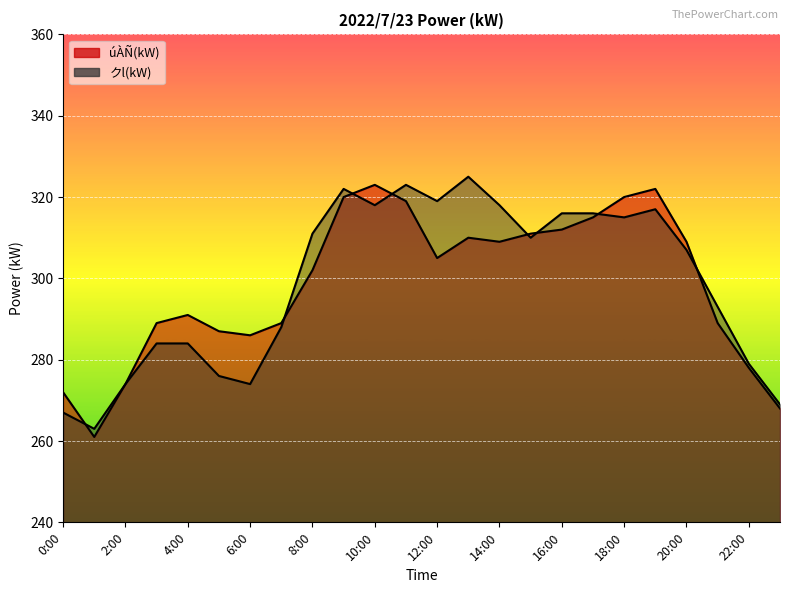

Read the úÀÑ(kW) value at 23:00, to the nearest 5.

270